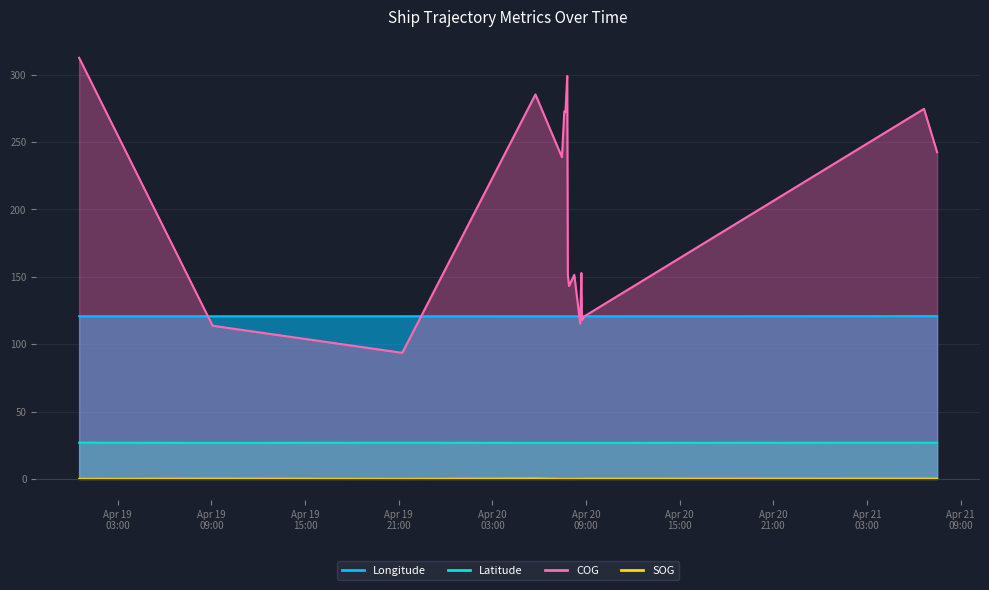

How many series are shown in this chart?

4